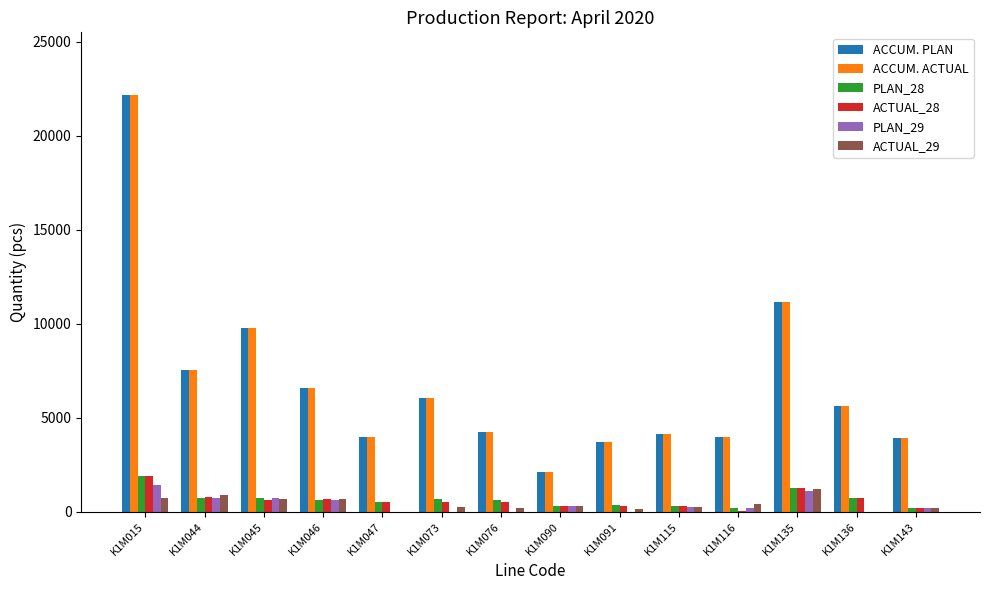

The value of PLAN_29 at K1M046 is 630. True or false?

True